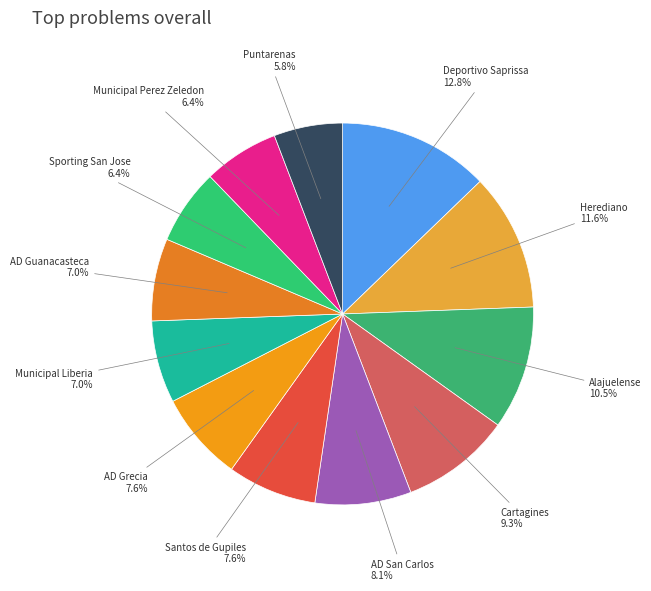

Does Puntarenas account for over 50% of the chart?

No